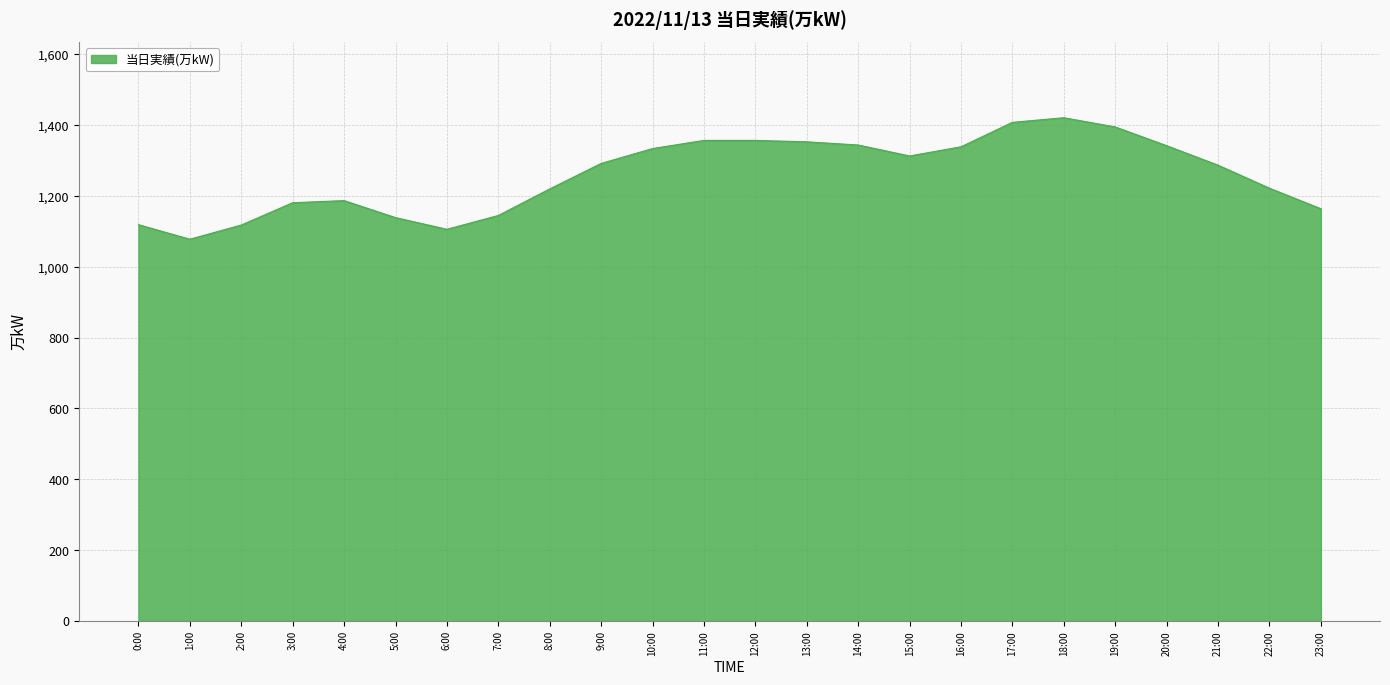

Does the chart have visible grid lines?

Yes